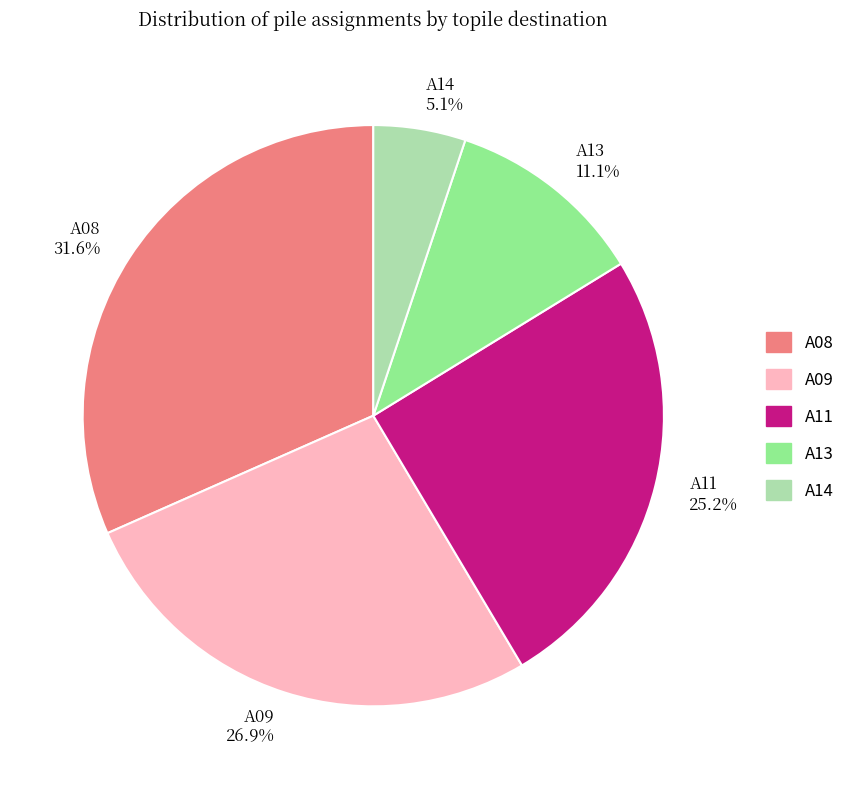

What percentage is the A08 slice, to the nearest percent?

32%